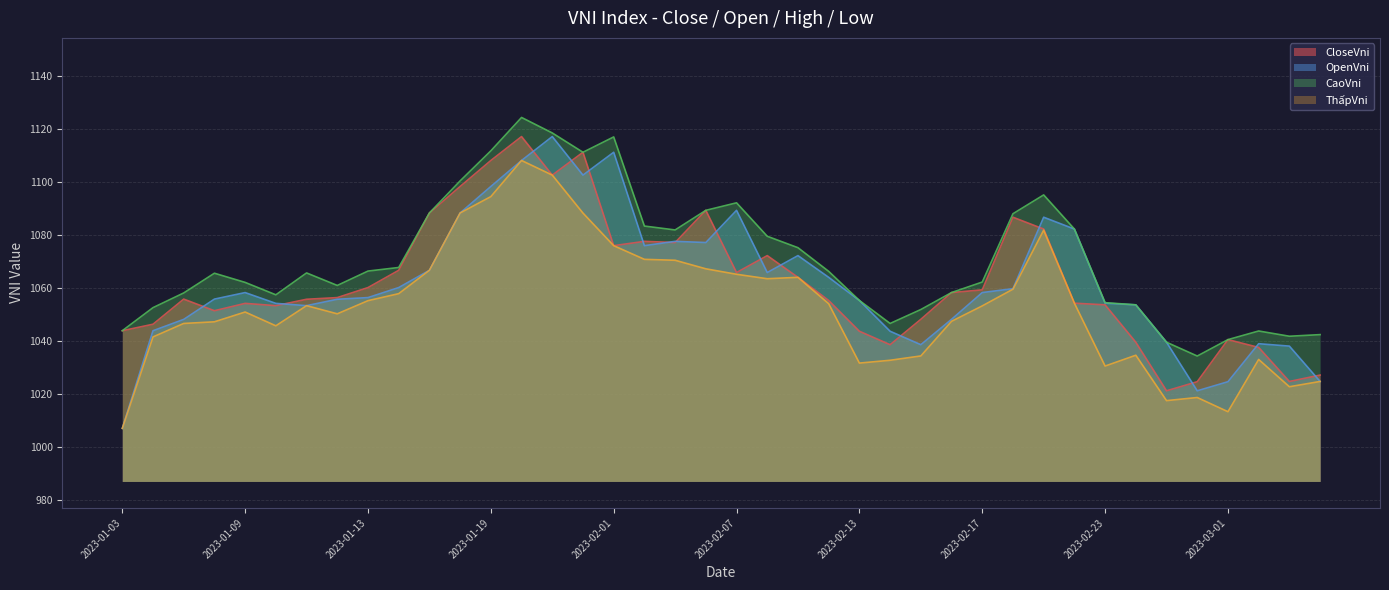

What is the average value of the CaoVni series?

1070.7